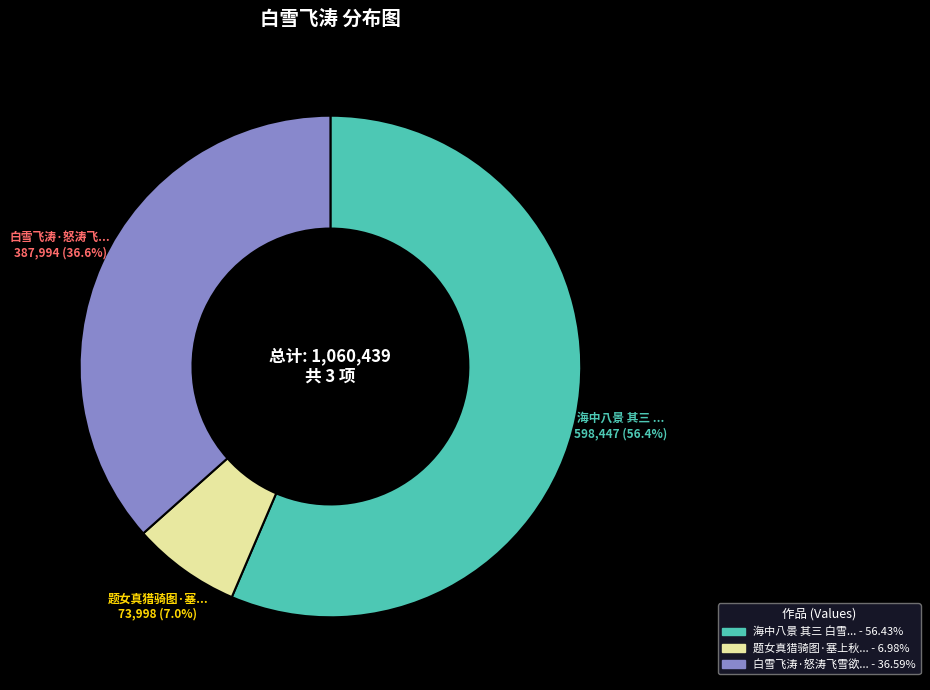

Rank the categories by value from lowest to highest.

题女真猎骑图·塞上秋鹰白雪飞, 白雪飞涛·怒涛飞雪欲翻空, 海中八景 其三 白雪飞涛